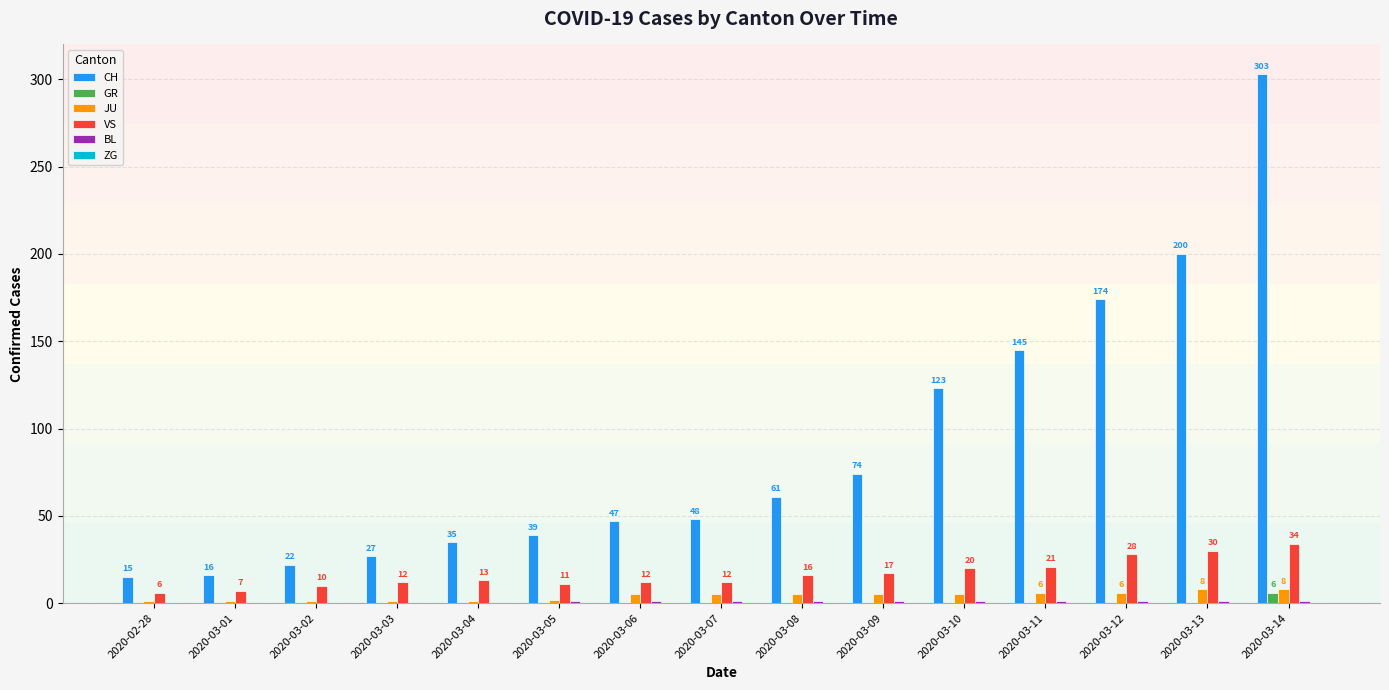

The value of CH at 2020-03-12 is 75. True or false?

False